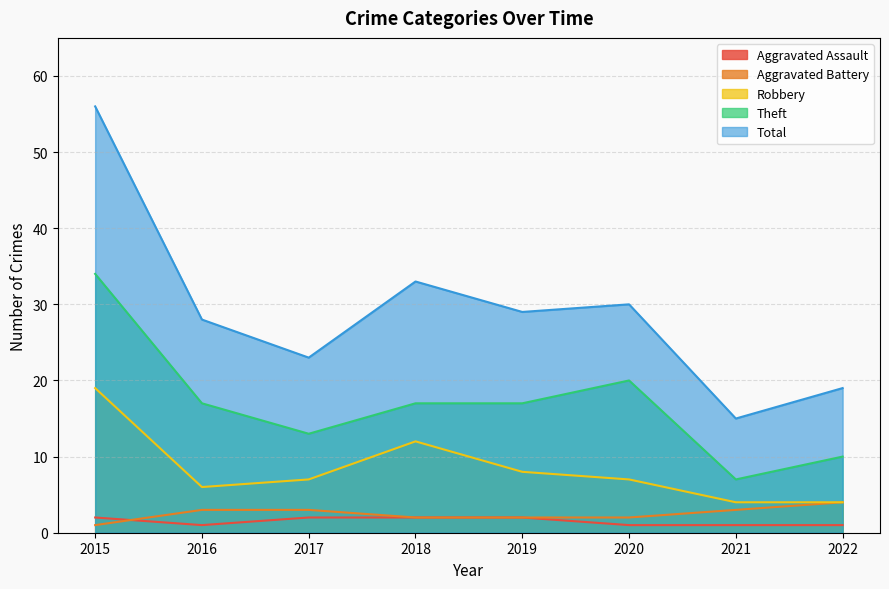

True or false: Total and Theft intersect in this chart.

False